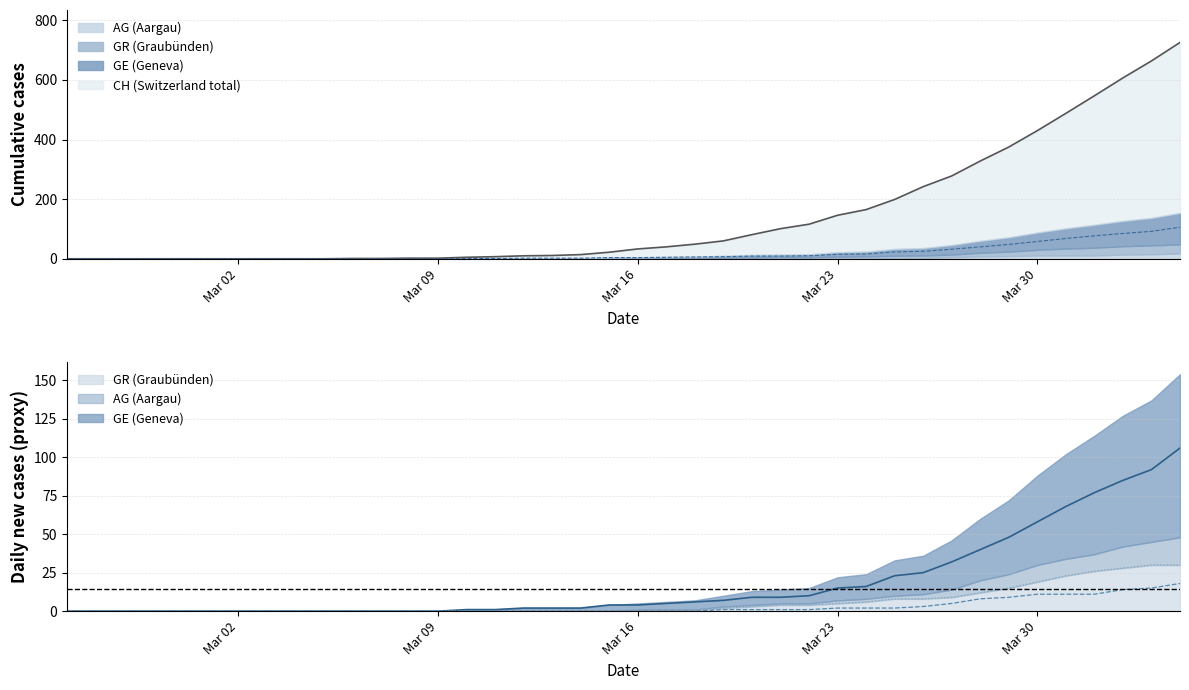

What is the label of the 12th point from the right?

2020-03-24